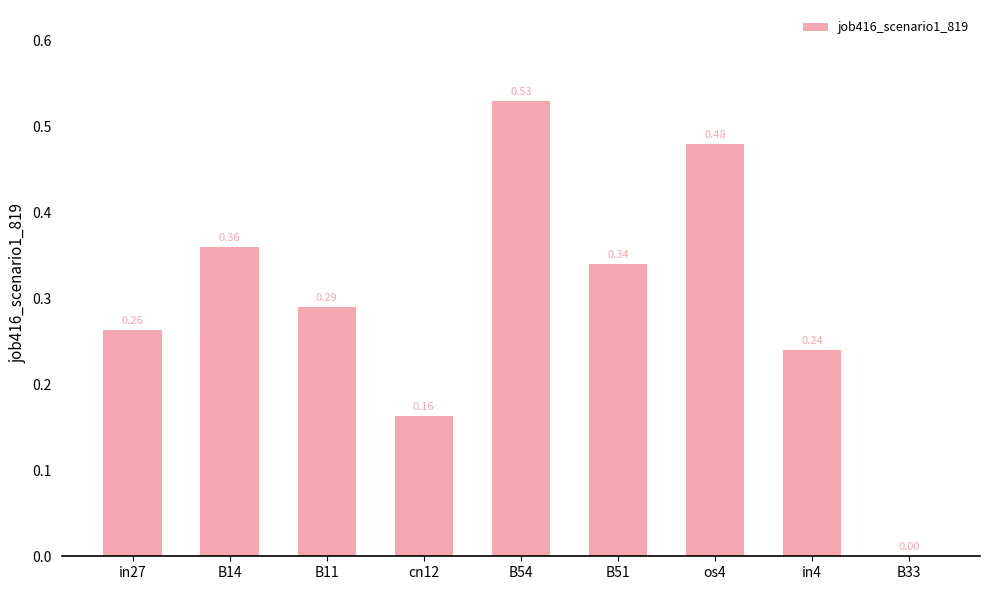

What is the sum of all values?

2.7